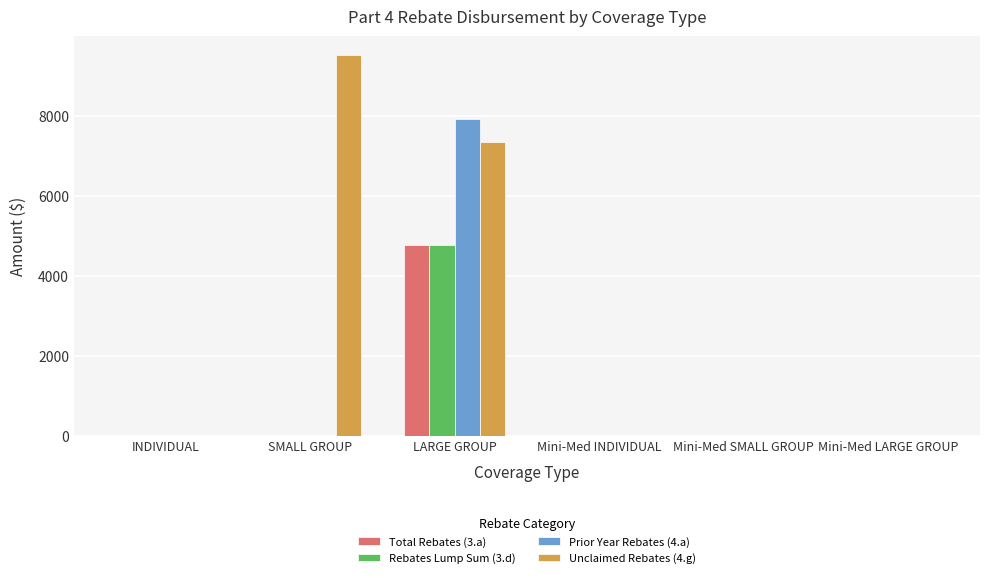

Count the number of data series in this chart.

4